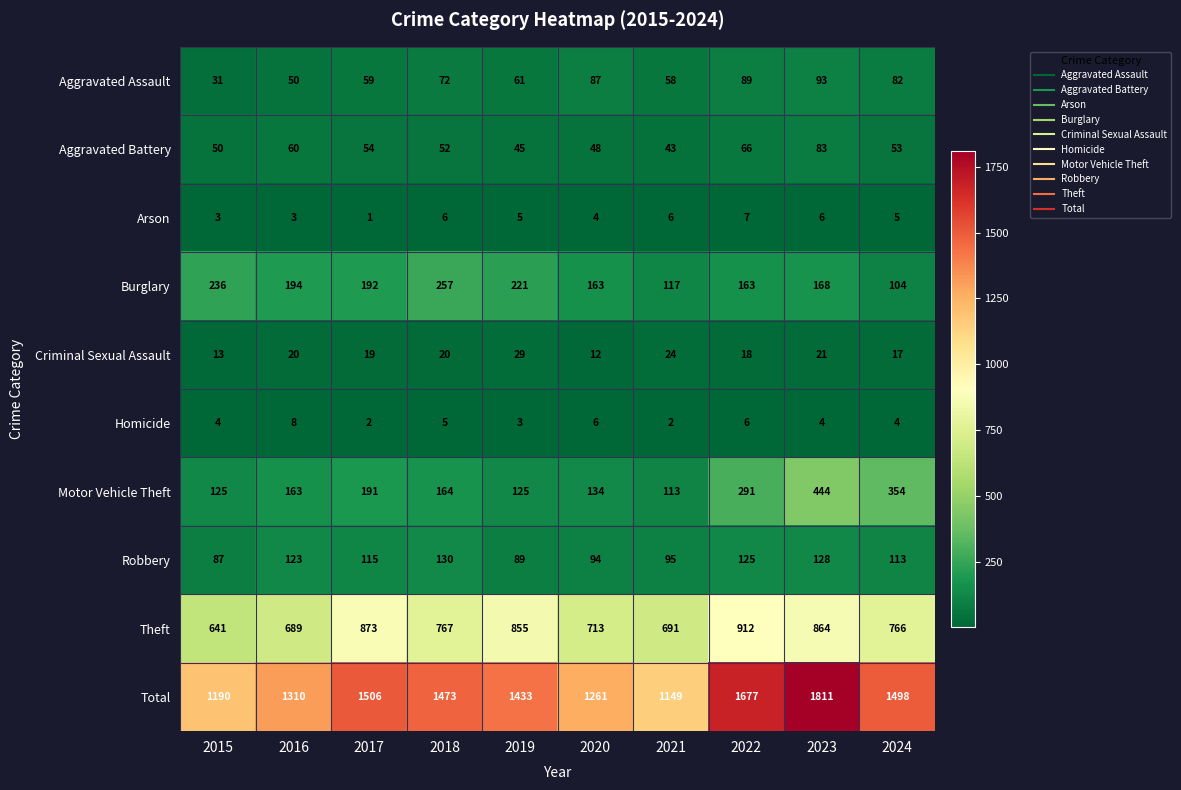

True or false: Robbery has a value of 113 at 2024.

True